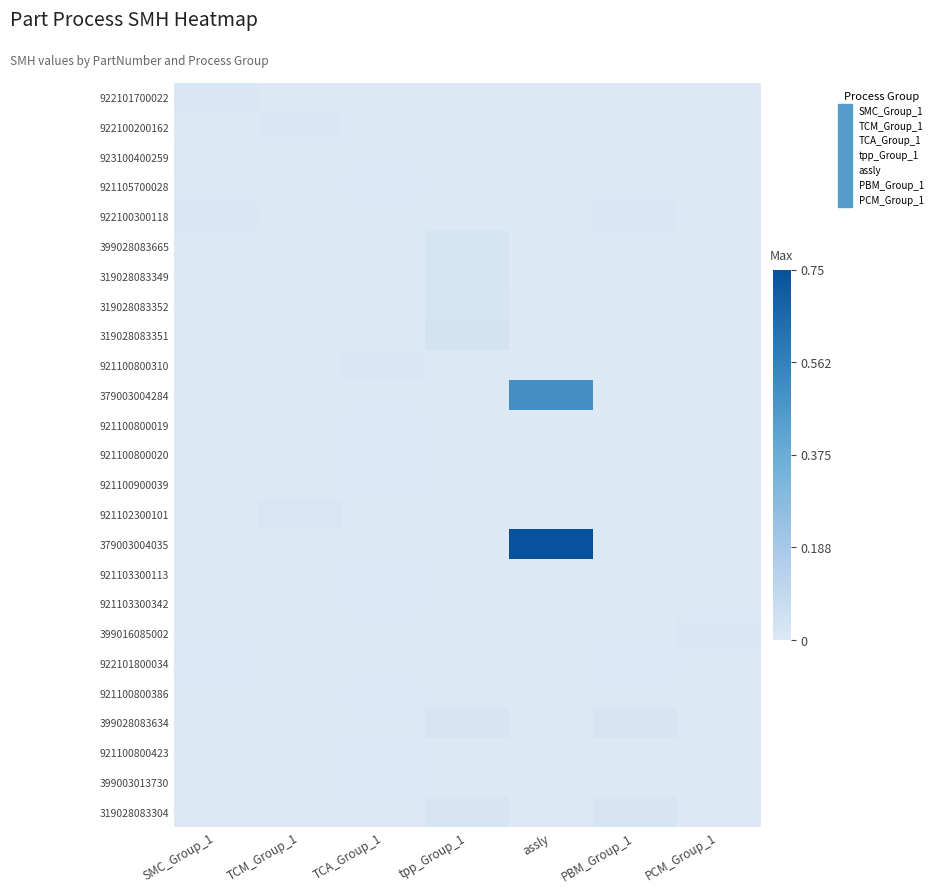

How many data points does each series have?

7